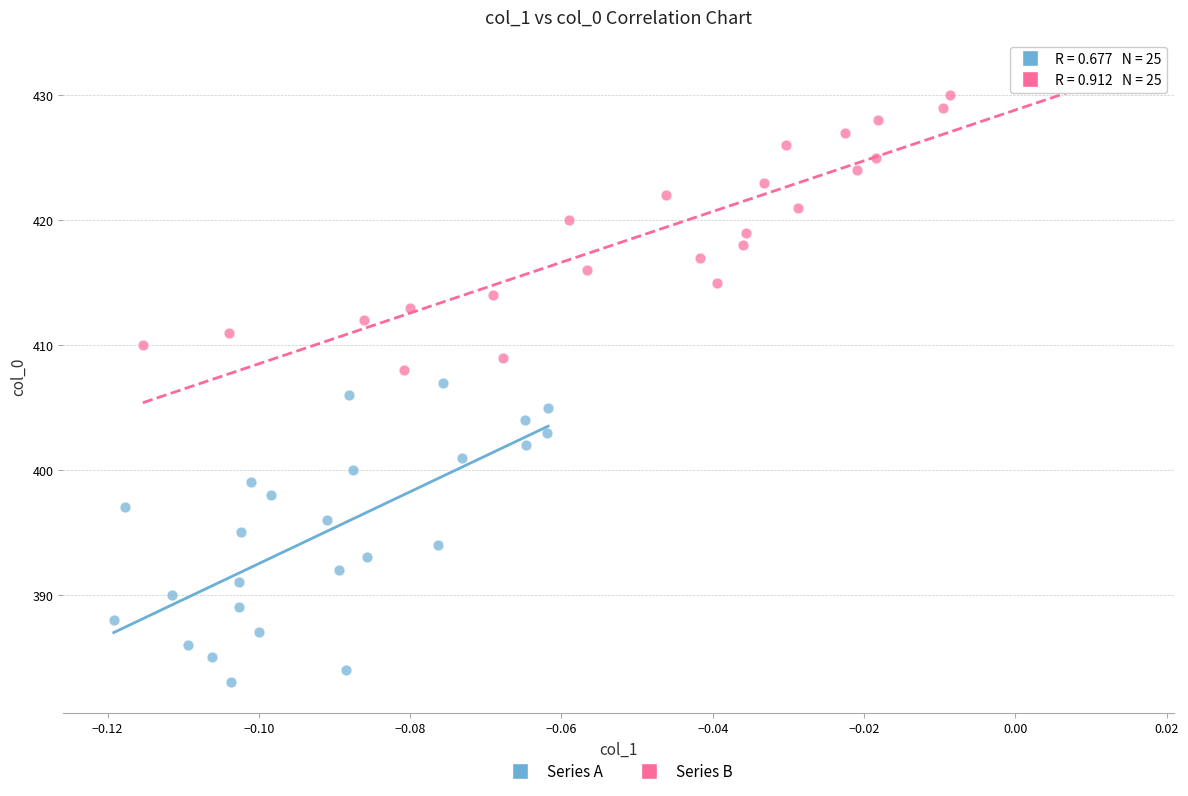

Which series reaches the maximum Y coordinate?

Series B